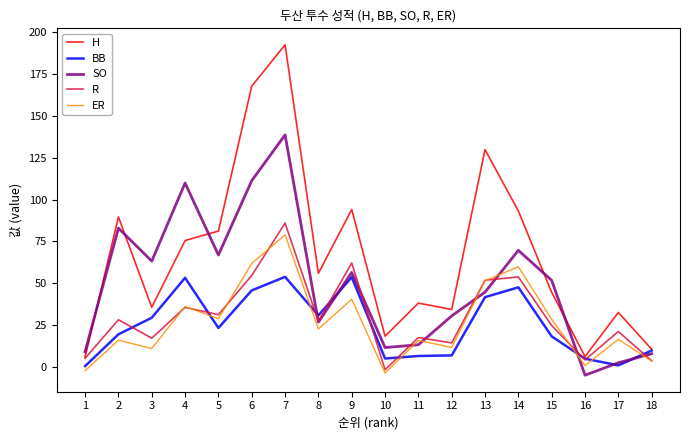

Is it true that SO equals 2.4 at 17?

True